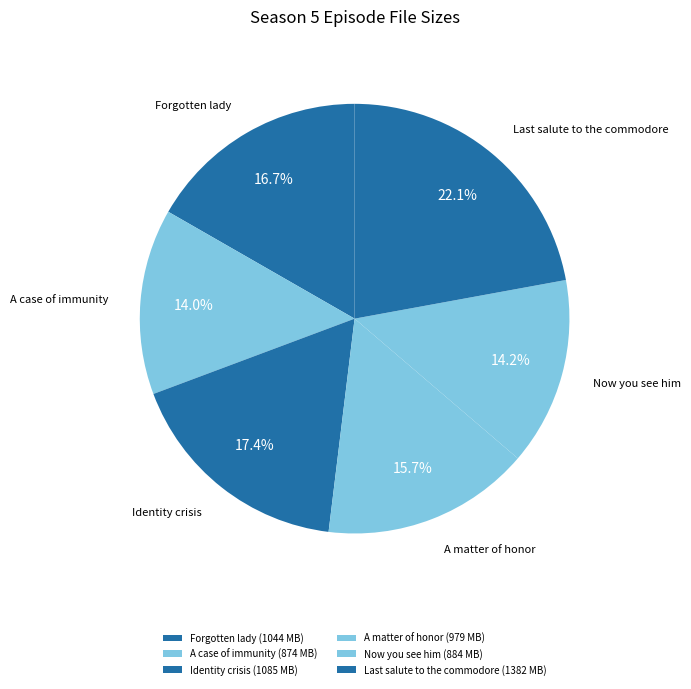

How many slices are in this pie chart?

6